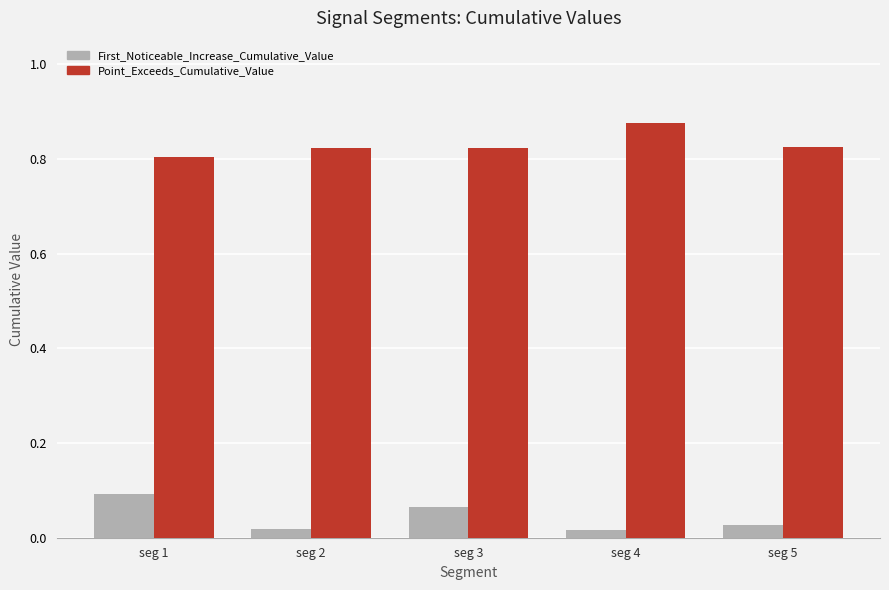

Which label corresponds to the largest value in the chart?

seg 4